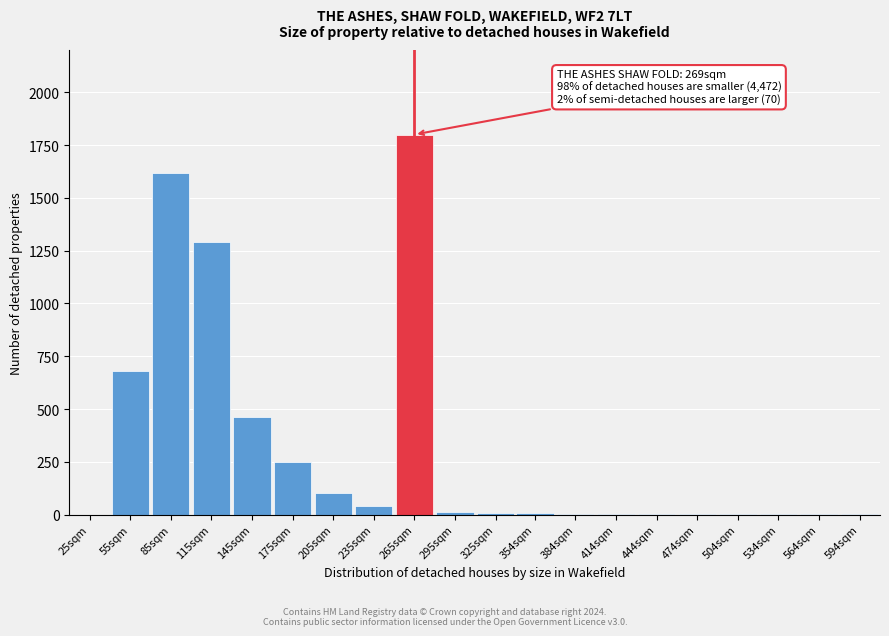

What is the maximum value shown in the chart?

1800